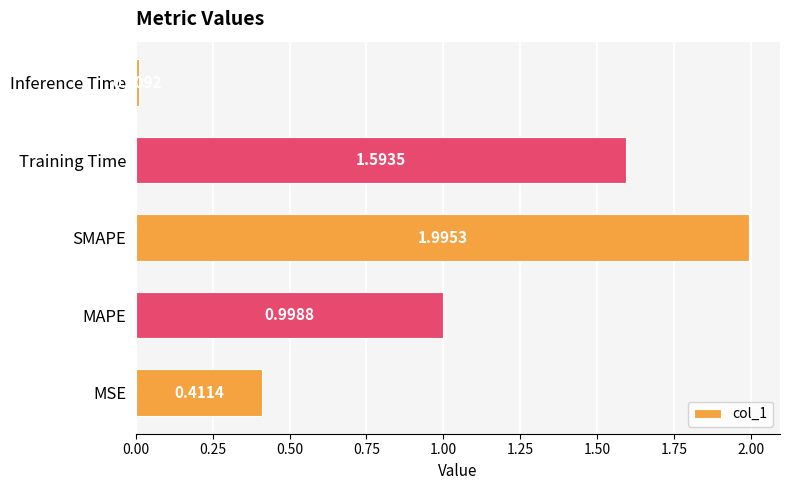

How many bars are there in total?

5